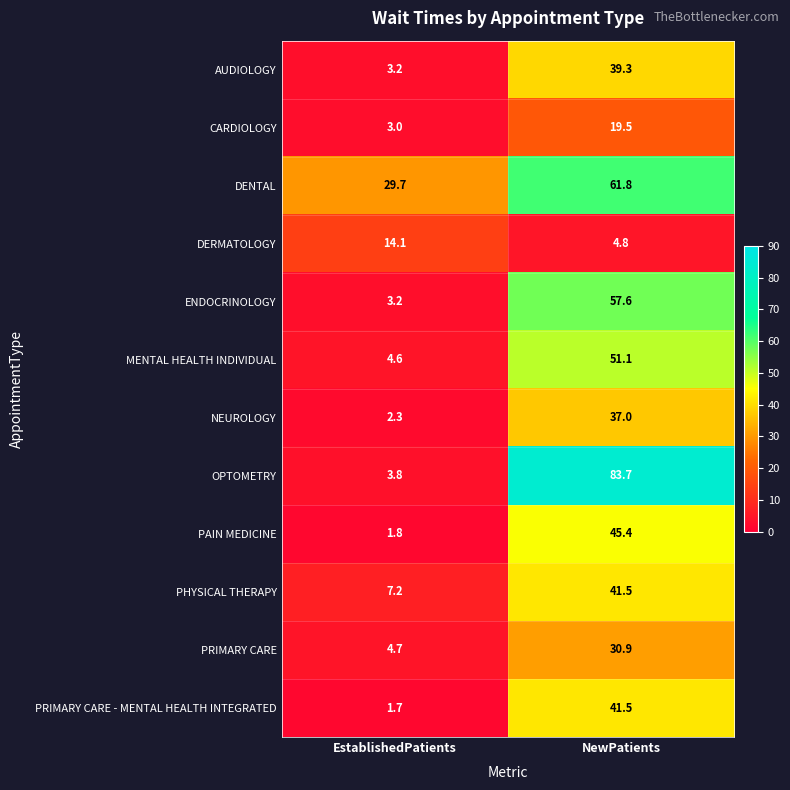

The DENTAL series shows 61.8 at NewPatients. True or false?

True